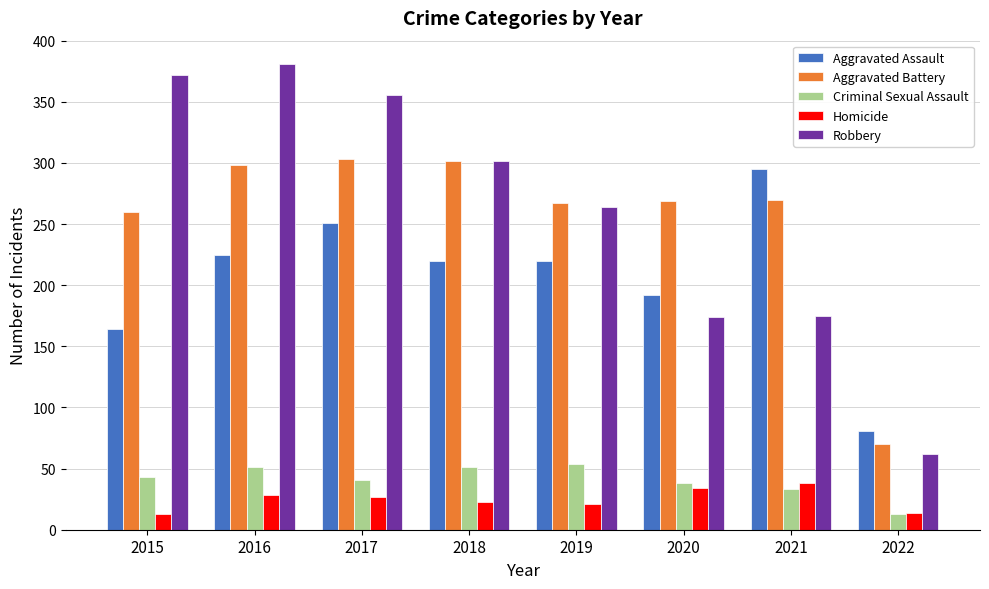

Which series has the largest total across all categories?

Robbery